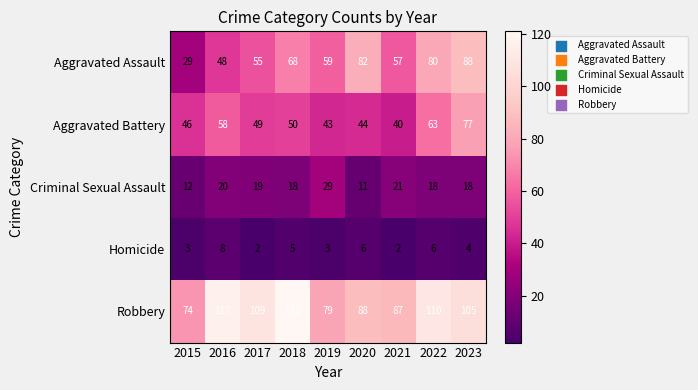

Rank the series at 2017 from highest to lowest value.

Robbery, Aggravated Assault, Aggravated Battery, Criminal Sexual Assault, Homicide